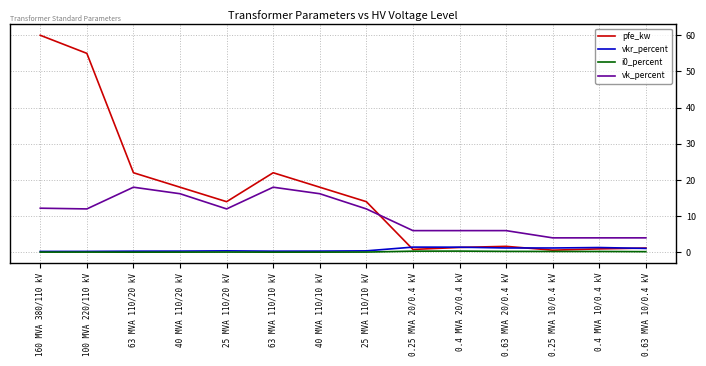

Between 25 MVA 110/10 kV and 0.25 MVA 20/0.4 kV, which series saw the biggest shift?

pfe_kw